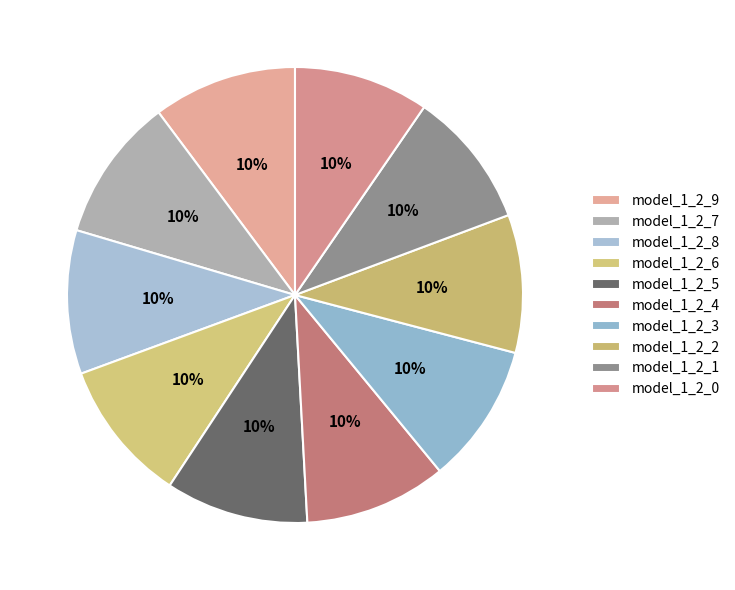

Which has a higher value, model_1_2_0 or model_1_2_3?

model_1_2_3